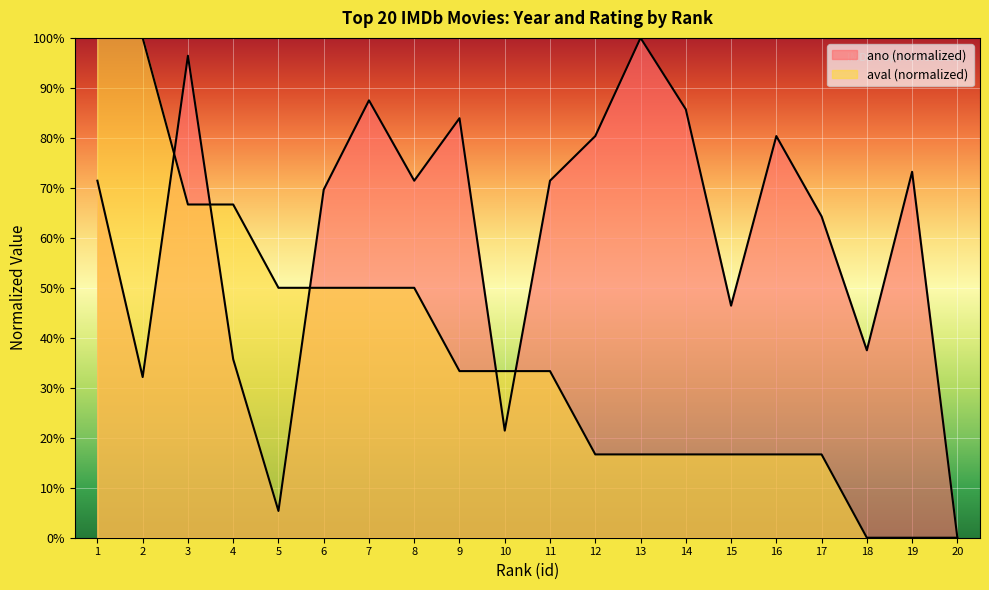

What is the value of the ano point at the 8th from the left?

0.7